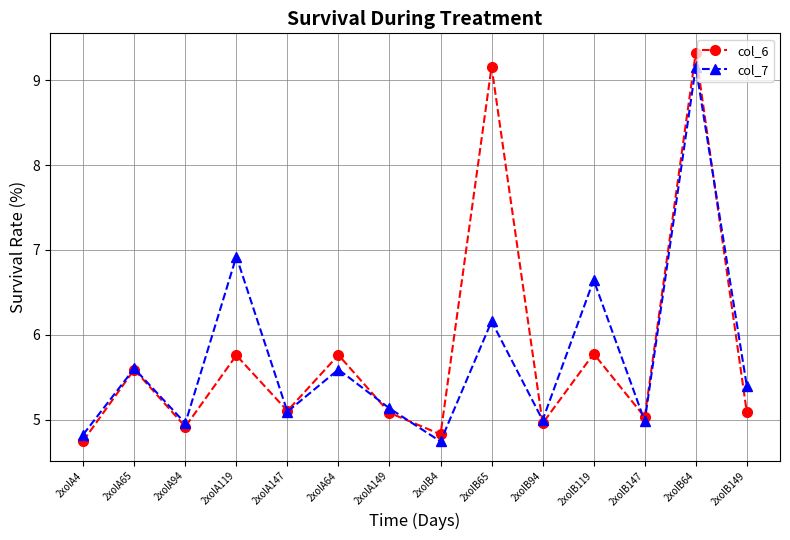

How many lines are shown in the chart?

2